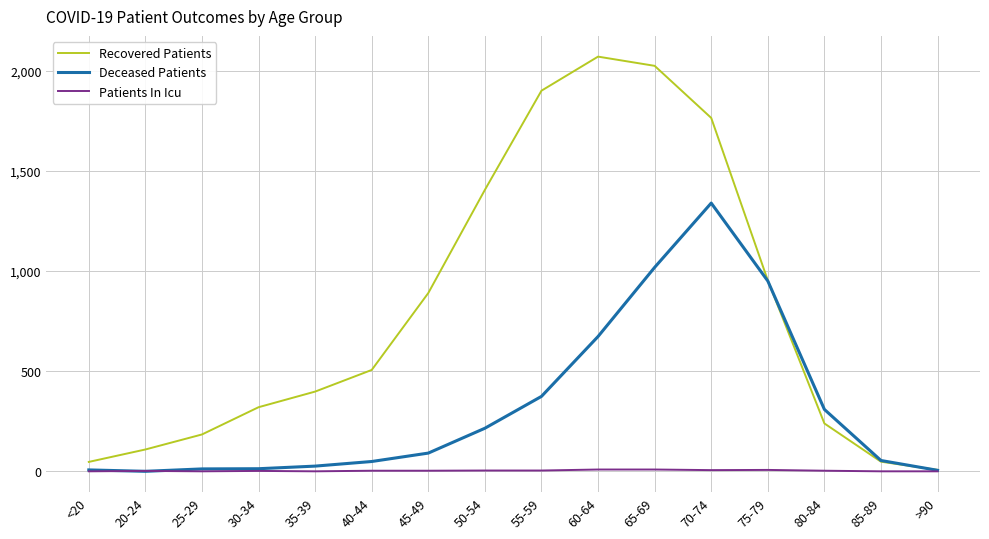

Where is Deceased Patients nearest to the value 669?

60-64